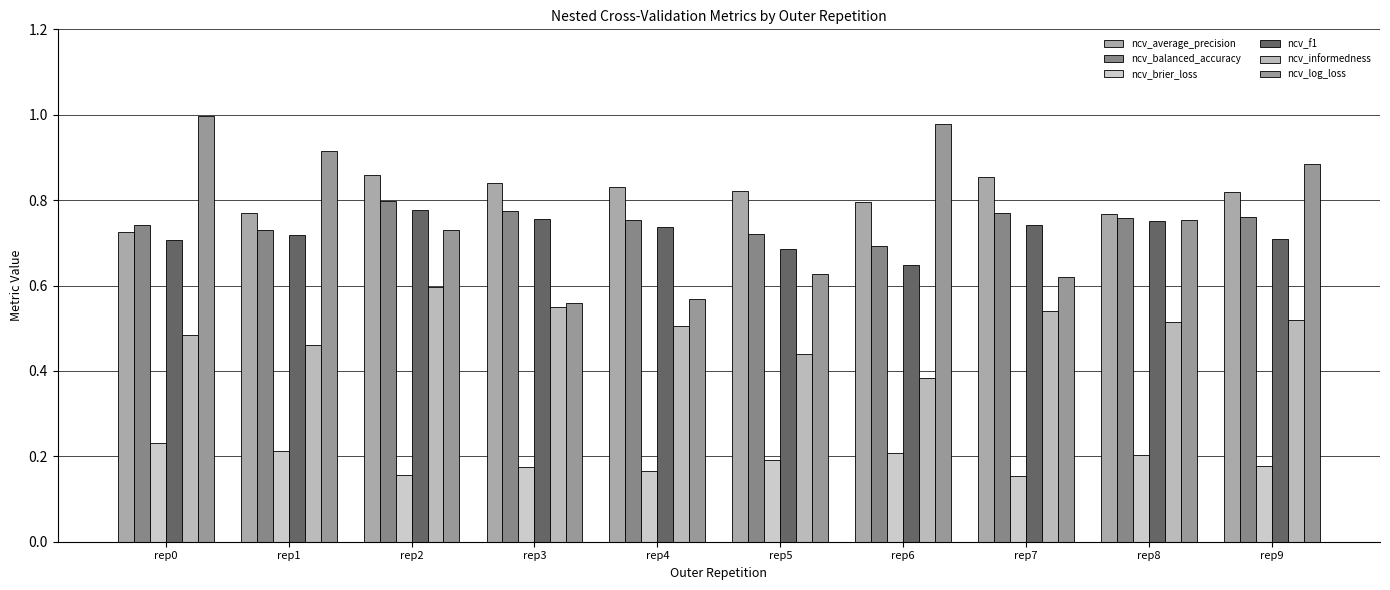

What is the total value across all series at rep9?

3.9